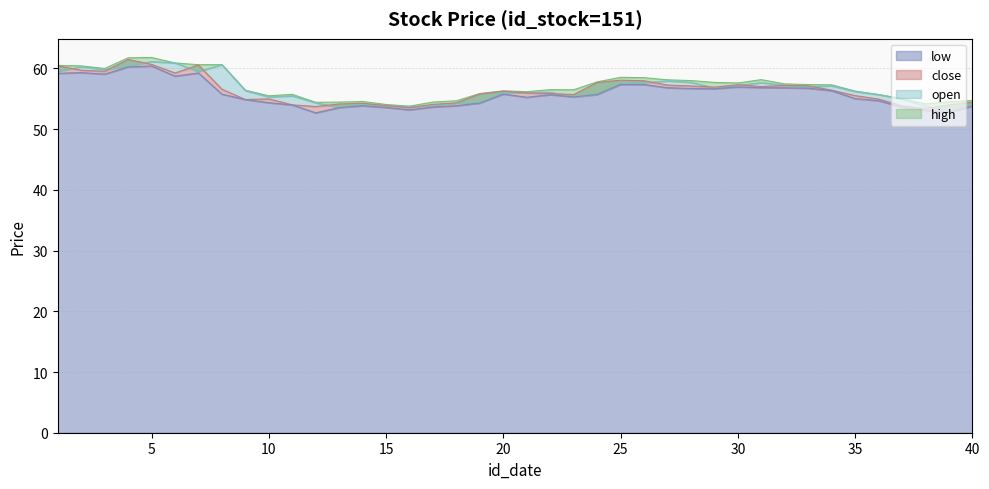

True or false: open and low intersect in this chart.

False